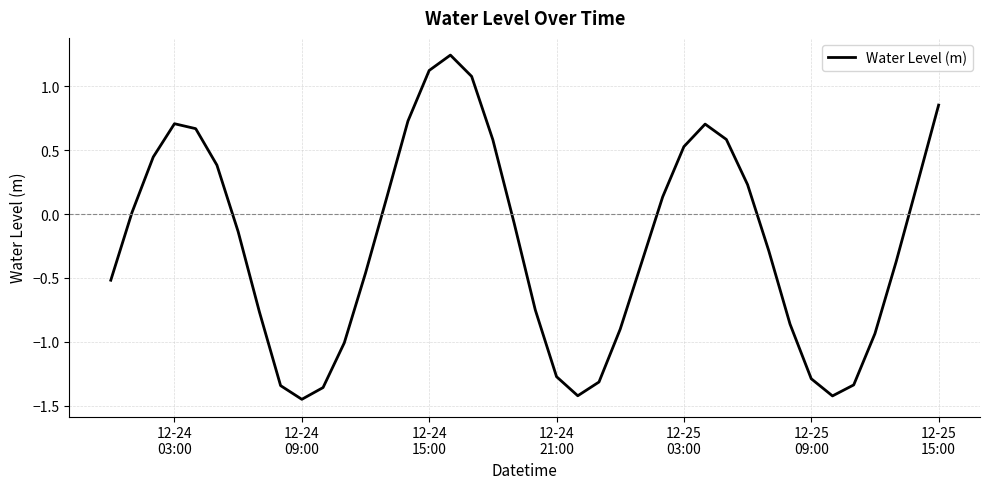

What is the difference between the maximum and minimum values?

2.7